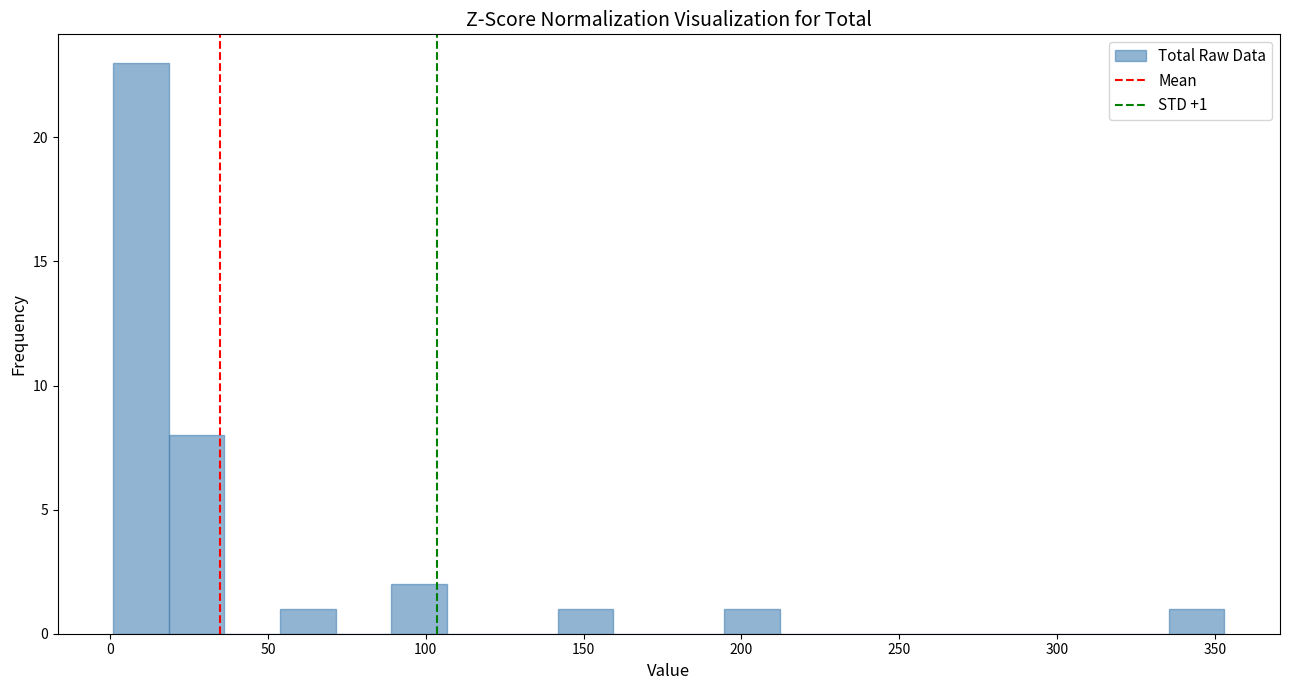

Around what value on the x-axis is the tallest bar? Give the approximate position of its centre, as read against the axis.

10